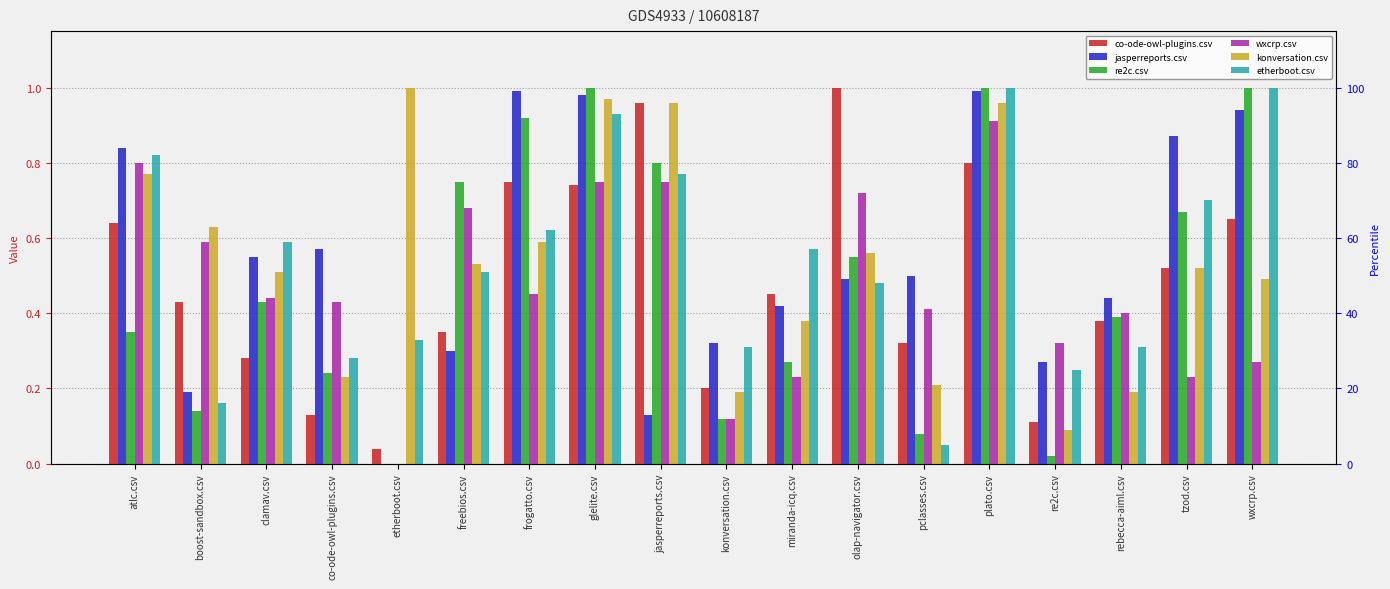

True or false: wxcrp.csv has a value of 0.2 at glelite.csv.

False